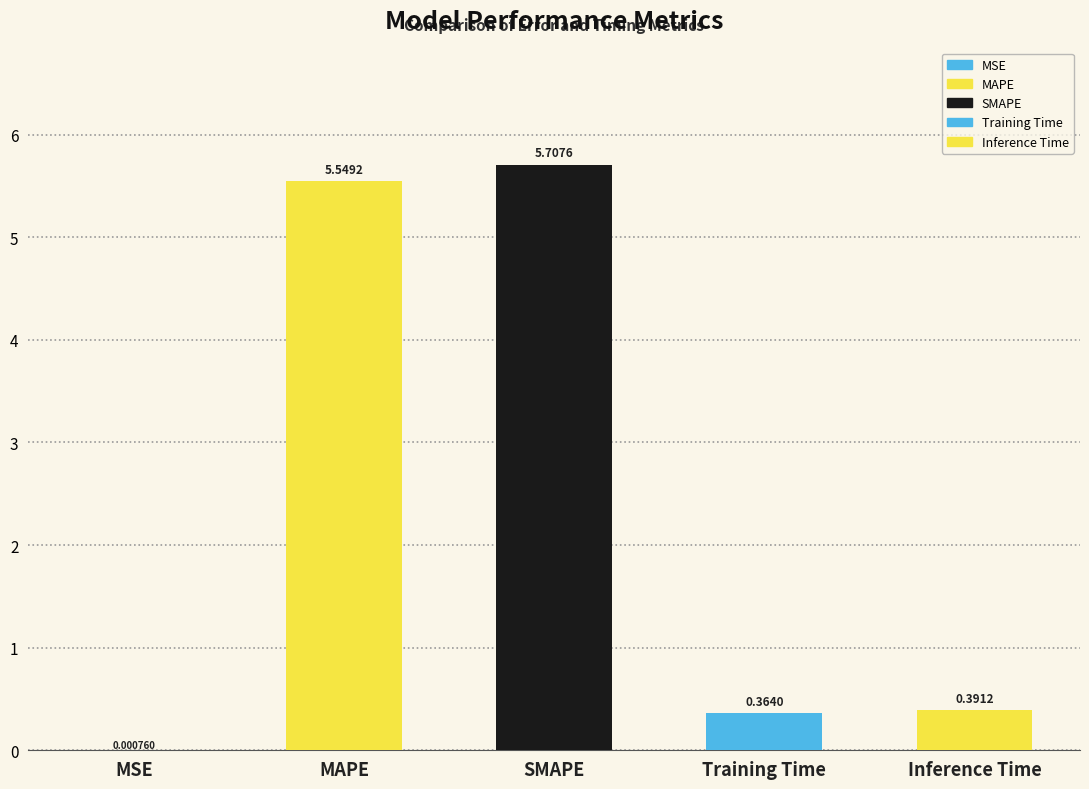

The chart shows a value of 0.0 at MSE. True or false?

False